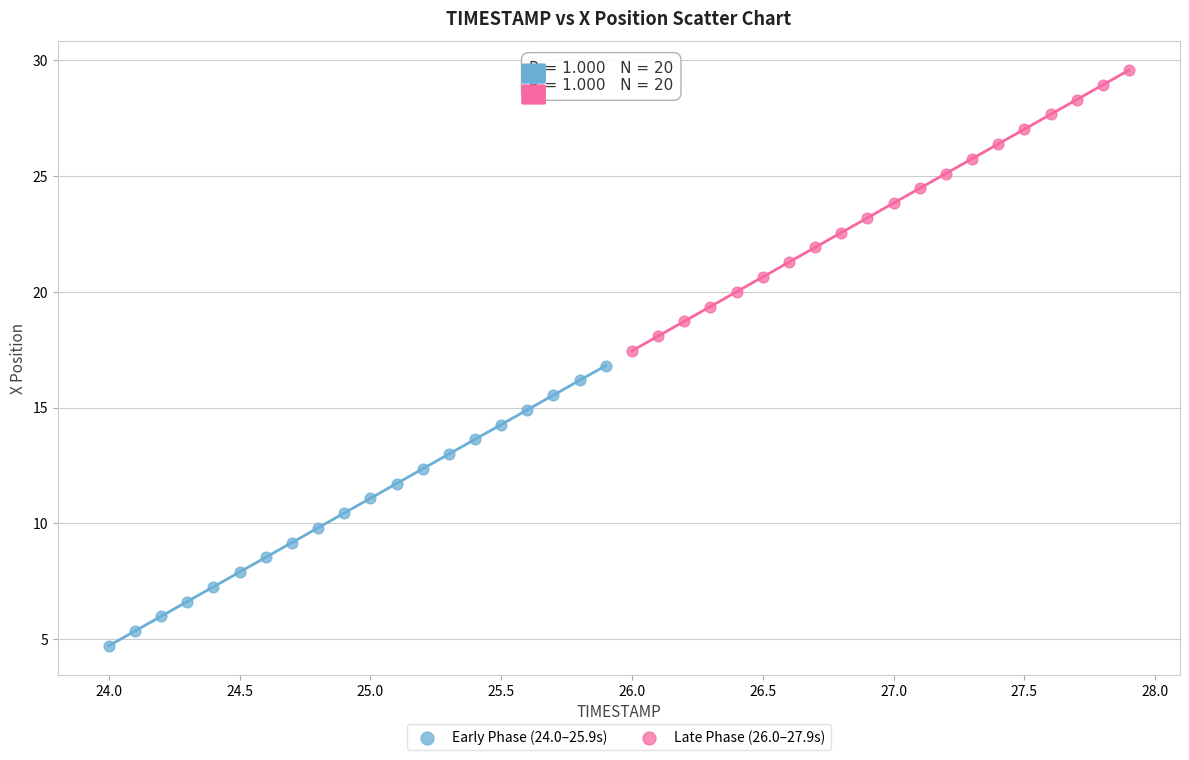

Which series reaches the maximum Y coordinate?

Late Phase (26.0–27.9s)